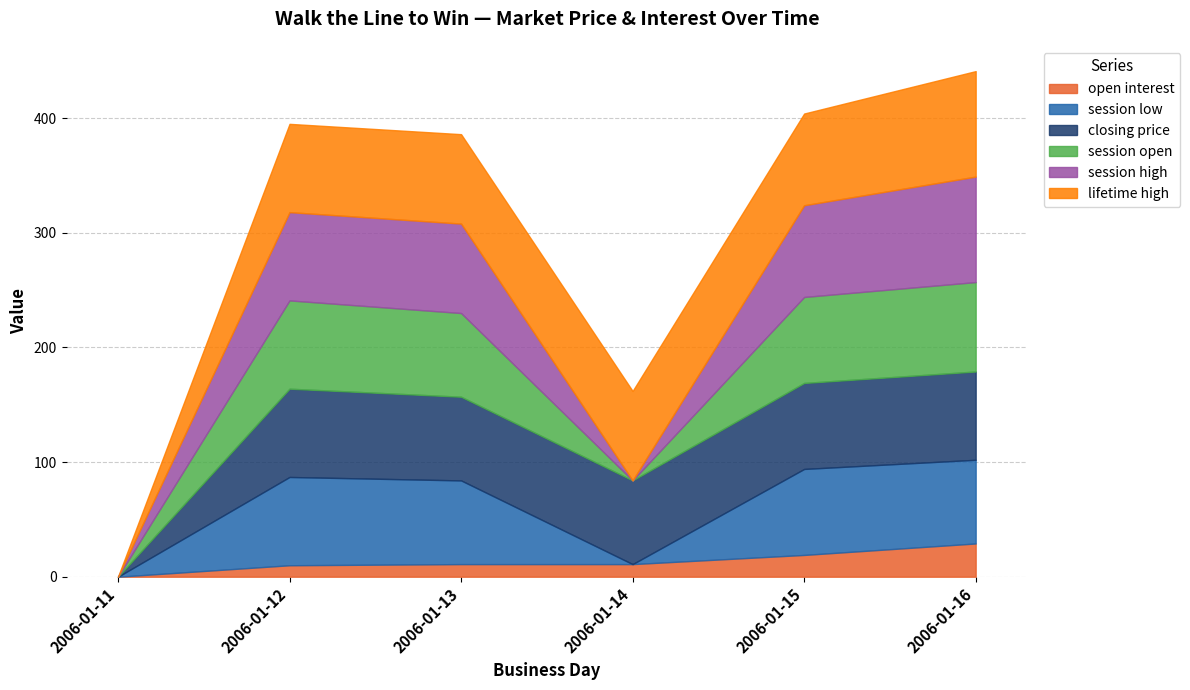

Which series has the largest total across all categories?

lifetime high